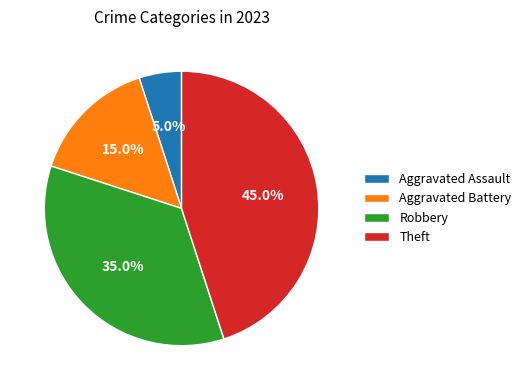

To the nearest percent, what is the difference between the Robbery and Aggravated Battery slice percentages?

20%